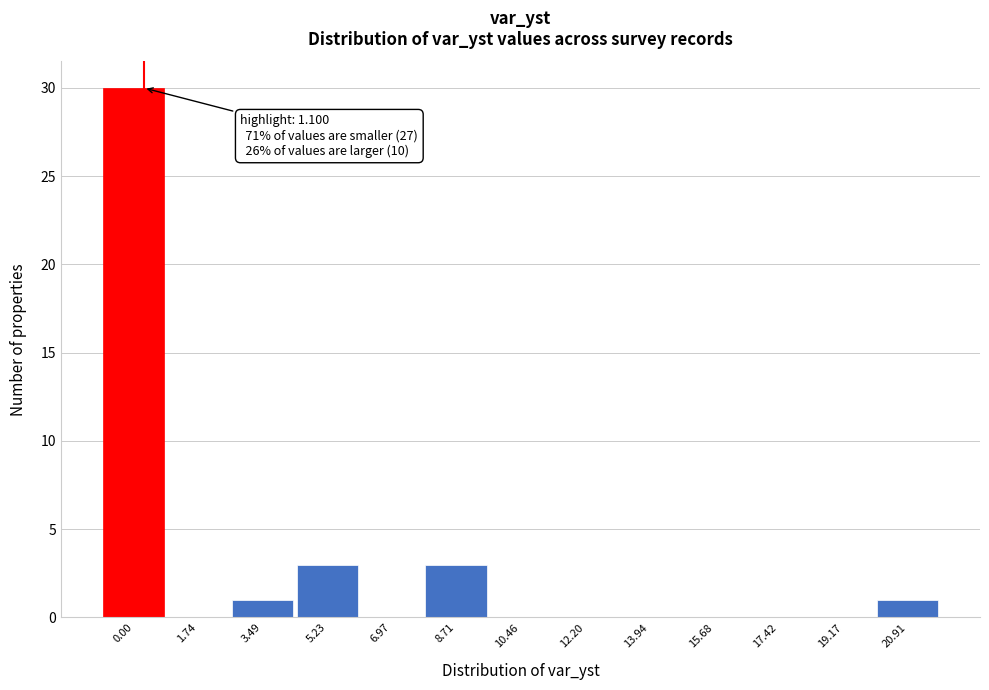

Reading left to right, extract all data points from this chart.

0.00=30	1.74=0	3.49=1	5.23=3	6.97=0	8.71=3	10.46=0	12.20=0	13.94=0	15.68=0	17.42=0	19.17=0	20.91=1